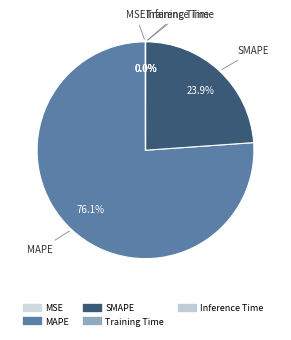

Which slice represents more than half of the pie?

MAPE